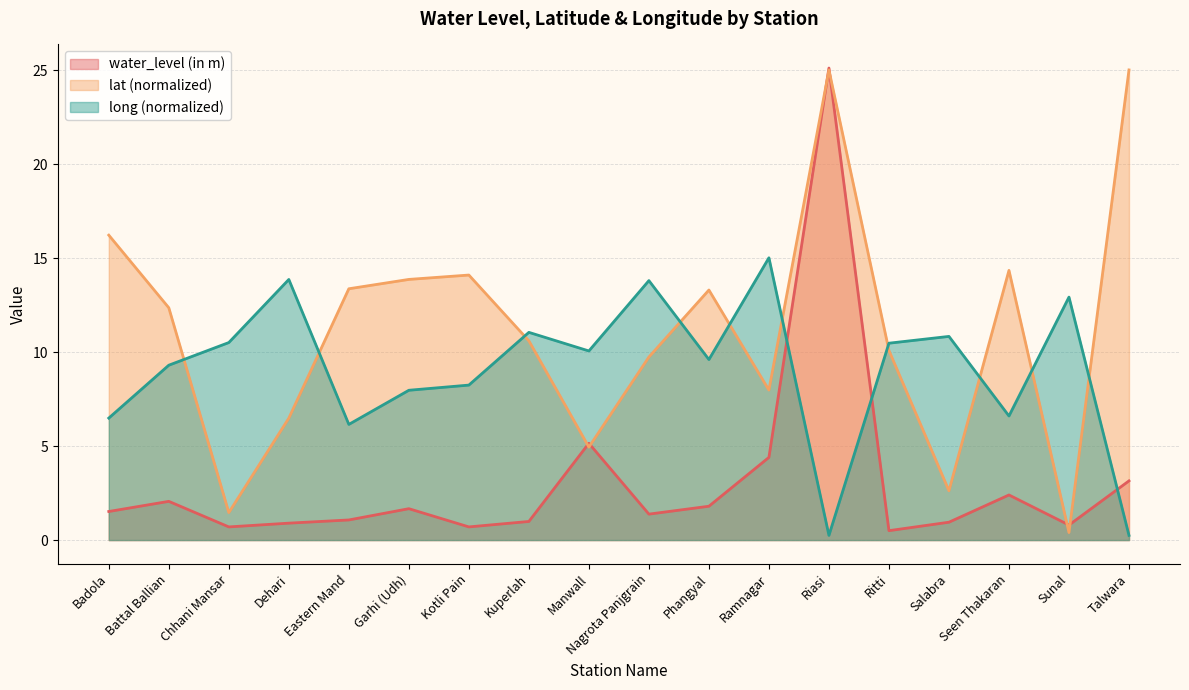

Where is the first local minimum for lat?

Chhani Mansar